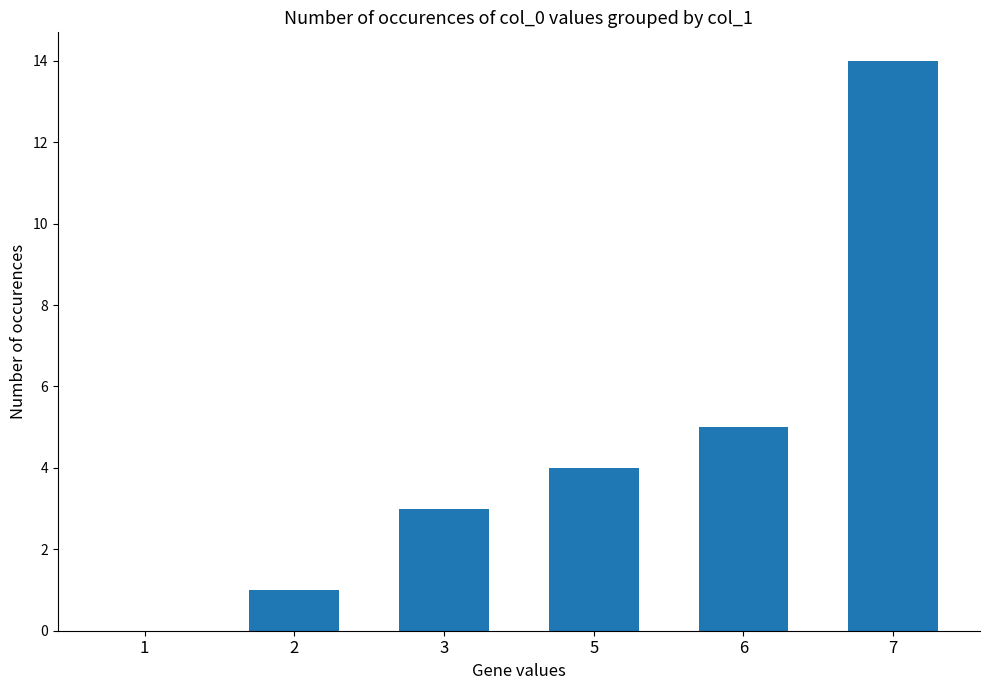

What is the greatest value displayed?

14